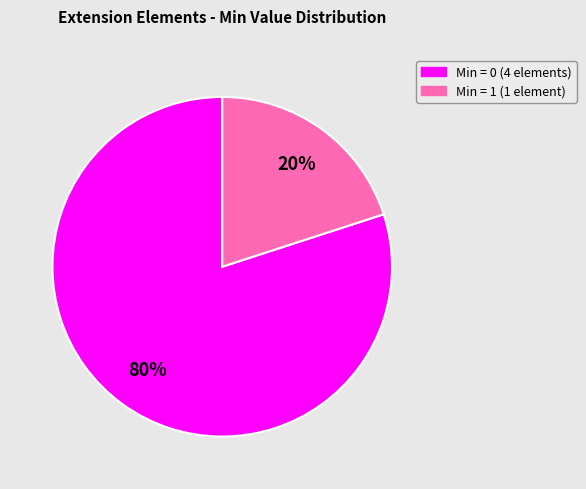

Which has a higher value, Min = 1 (1 element) or Min = 0 (4 elements)?

Min = 0 (4 elements)